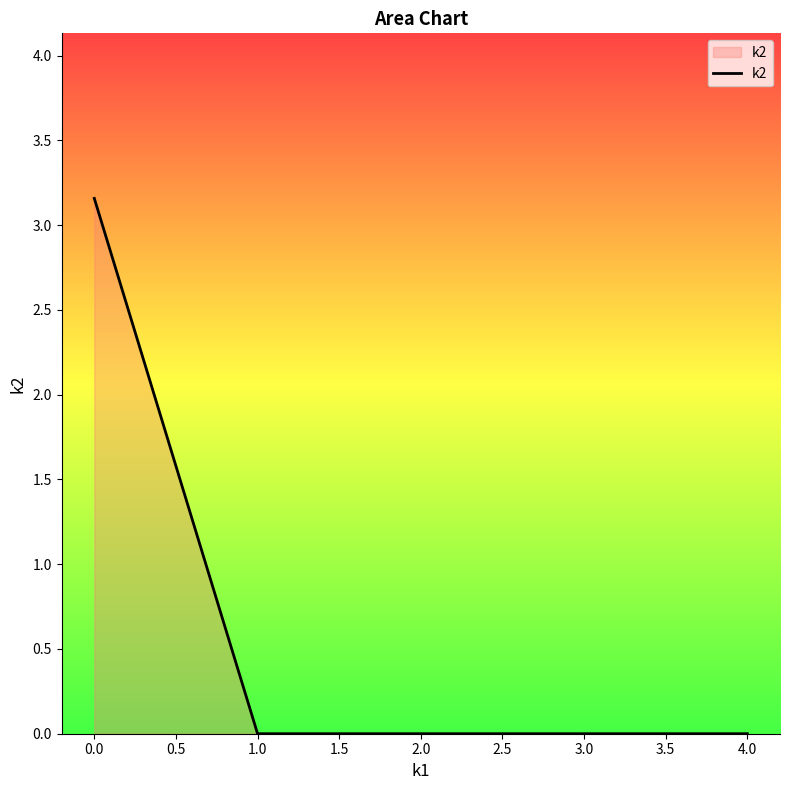

How many lines are shown in the chart?

1